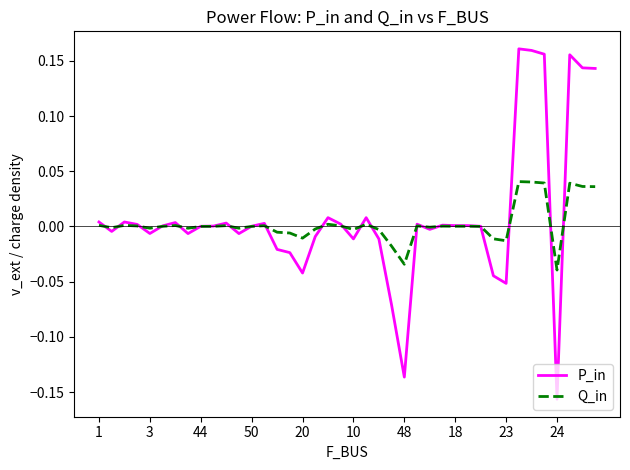

Rank the series by their maximum value, from highest to lowest.

P_in, Q_in